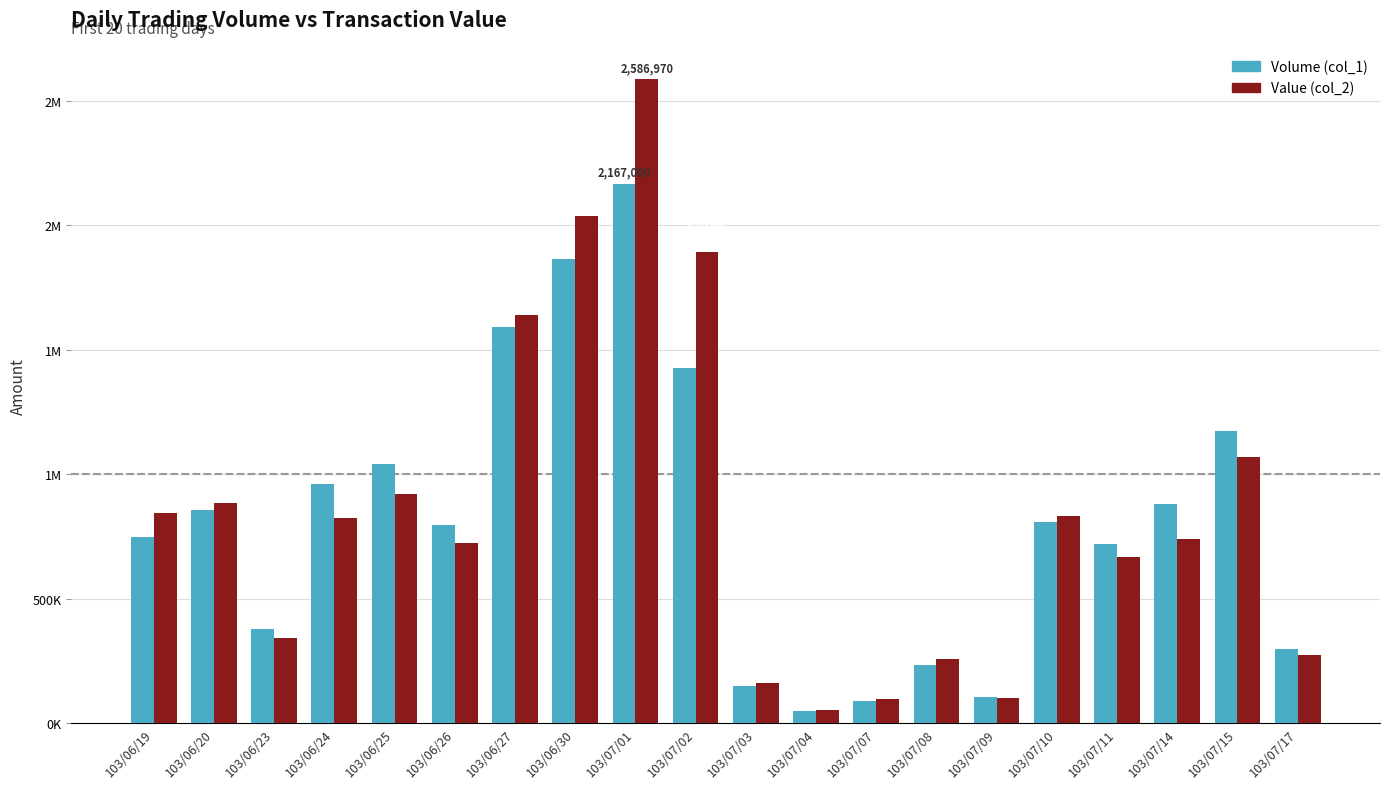

What are all the series names shown in the legend?

Volume (col_1), Value (col_2)